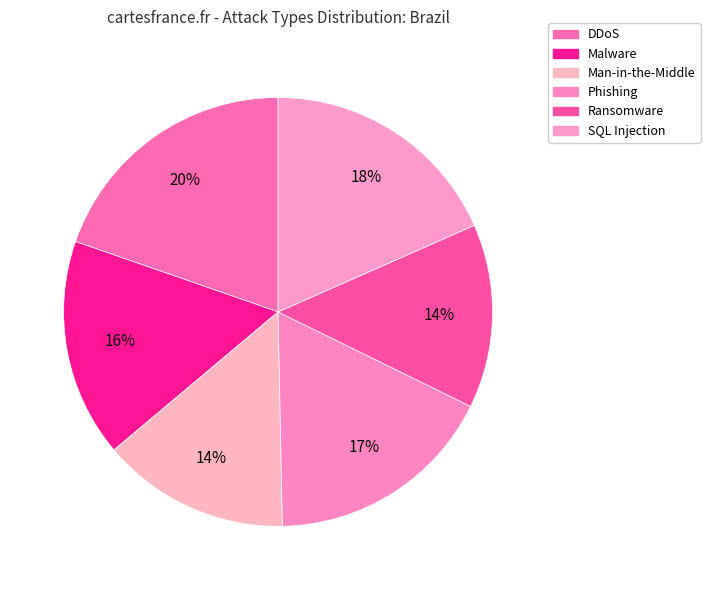

Which category has the biggest portion of the pie?

DDoS